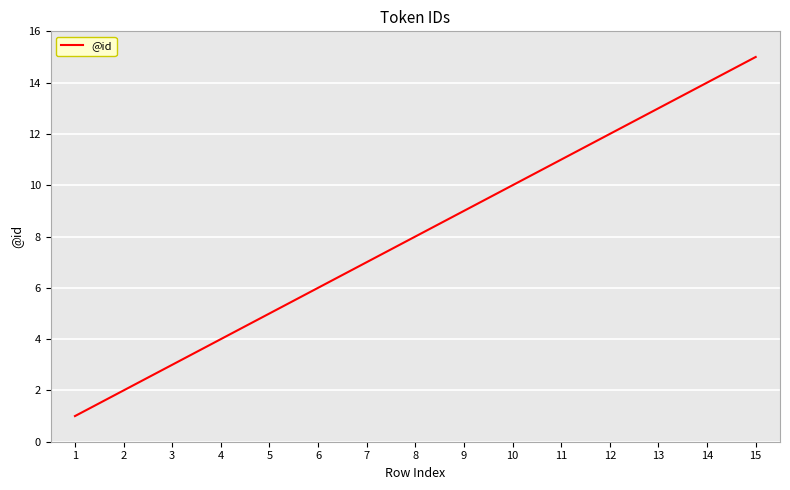

The chart shows a value of 13 at 8. True or false?

False